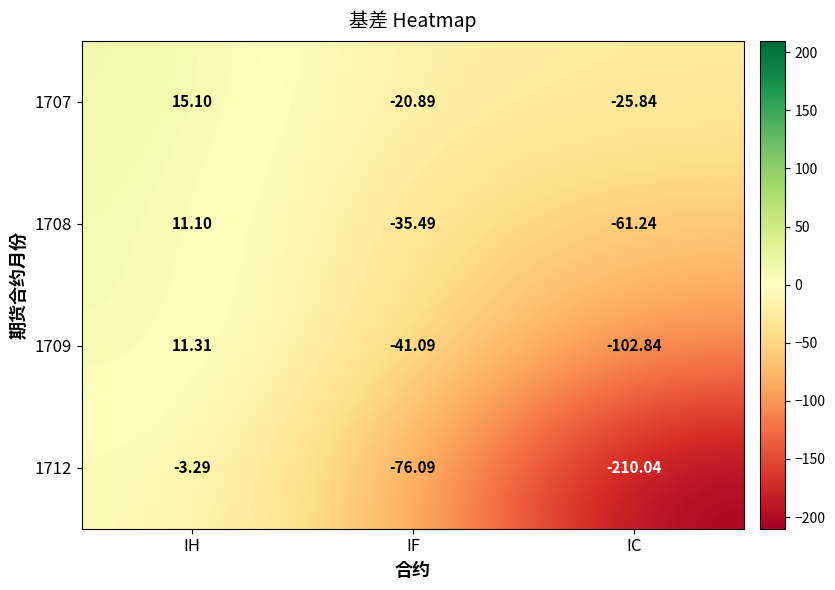

How many data points does each series have?

3